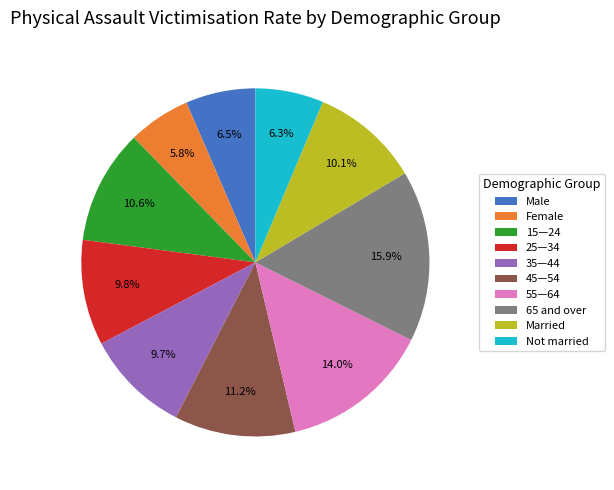

To the nearest percent, what percentage of the pie is 55—64?

14%